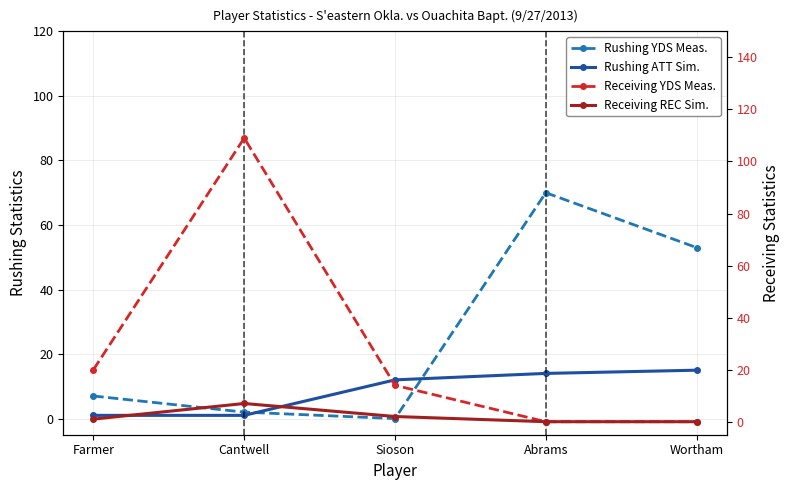

Which has a higher value, Wortham or Sioson?

Wortham